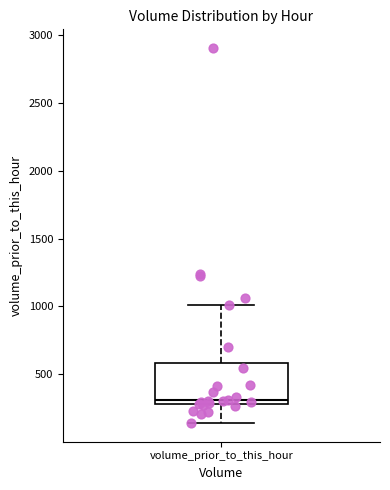

Read this box plot against the y-axis: the position of the median line, the range covered by the box, and the ends of both whiskers. The values are not printed on the chart, so give them approximately, as read against the axis.

median 300 (just above the box's lower edge), box 300 to 600, whiskers 150 to 1000